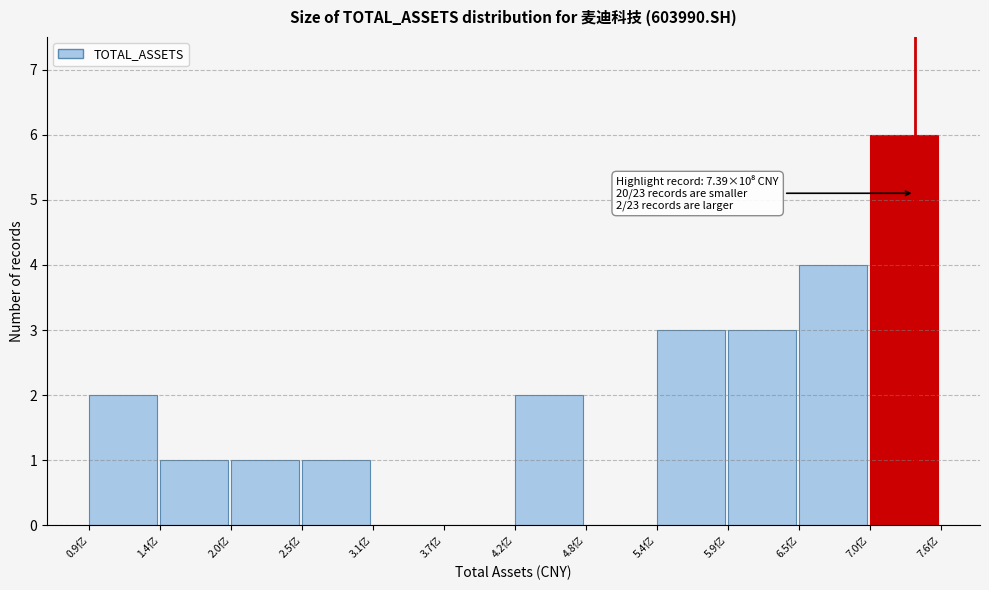

Reading right to left, transcribe all the data shown in this chart.

7.0亿=6	6.5亿=4	5.9亿=3	5.4亿=3	4.8亿=0	4.2亿=2	3.7亿=0	3.1亿=0	2.5亿=1	2.0亿=1	1.4亿=1	0.9亿=2